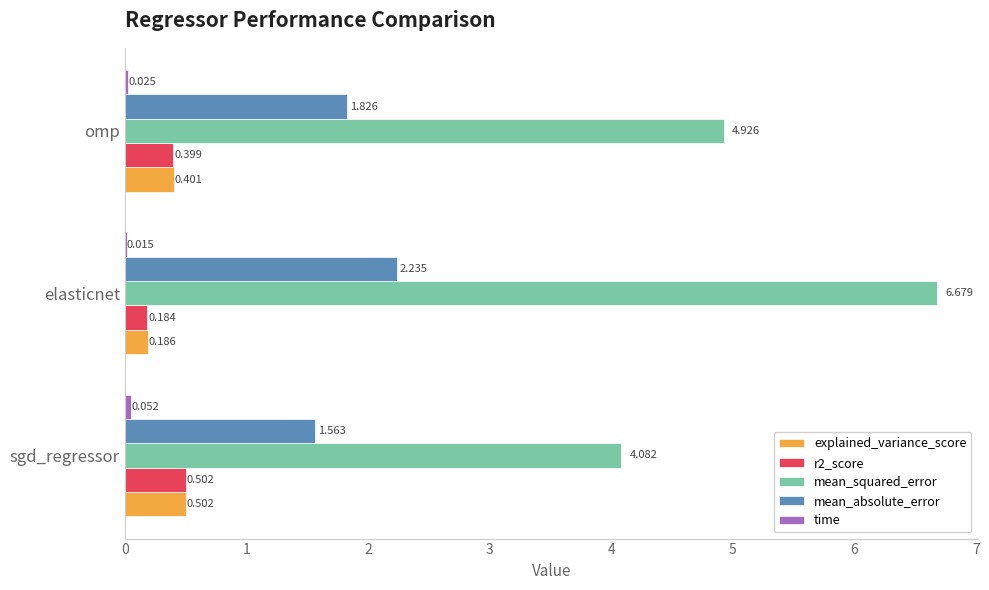

At which category is the sum across all series the highest?

elasticnet